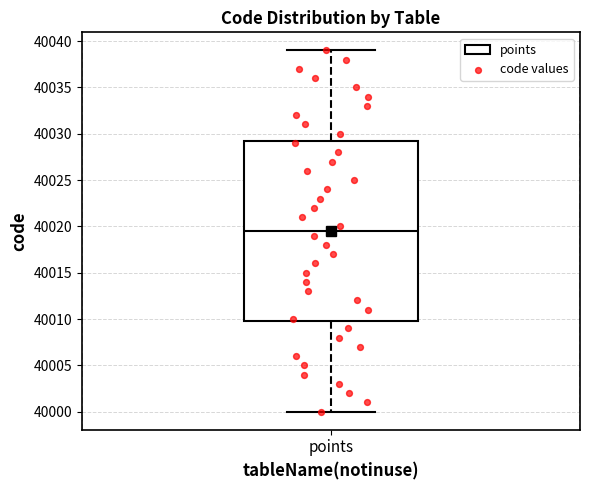

Where does the median line of the box for points sit on the y-axis? The values are not printed on the chart, so give them approximately, as read against the axis.

40019.5